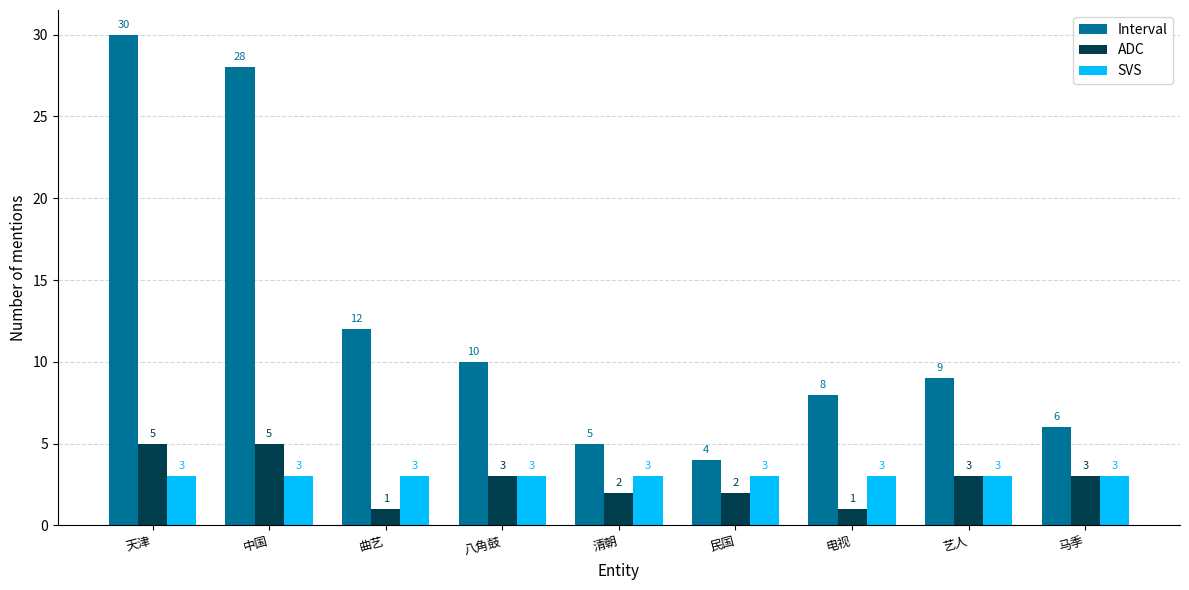

Is it true that SVS equals 1 at 马季?

False